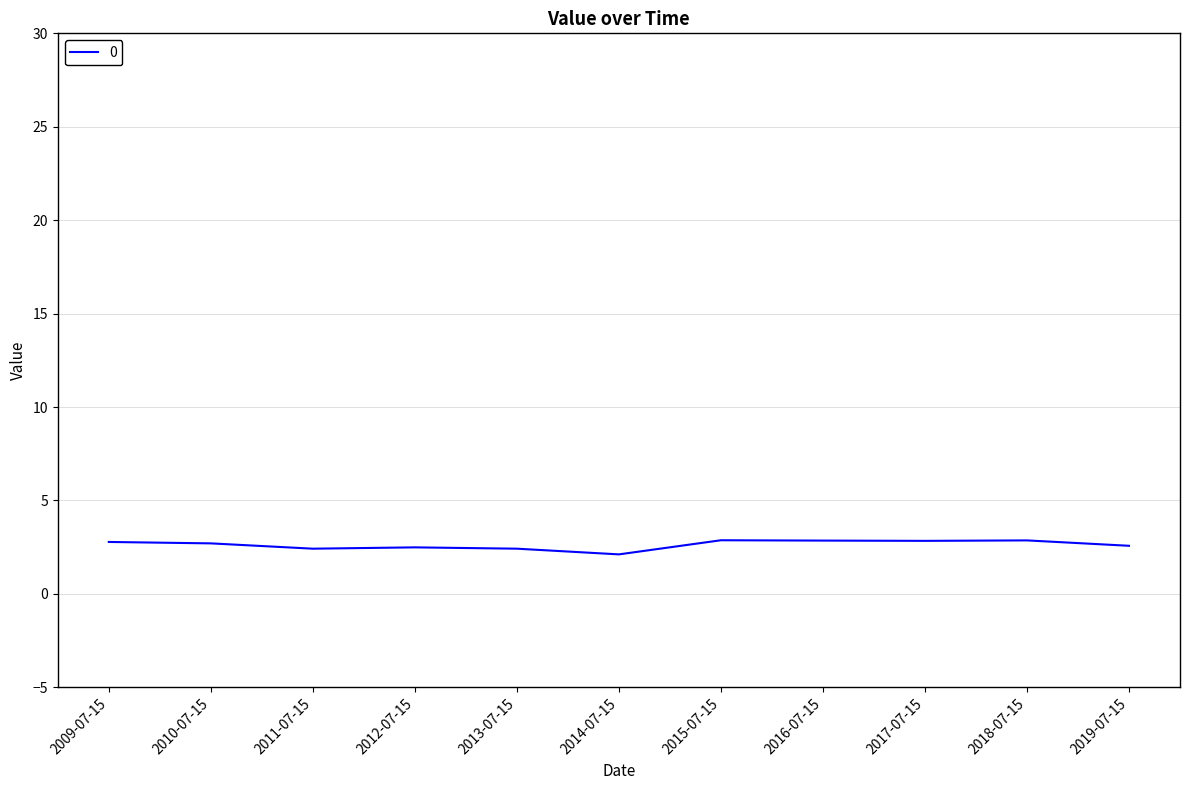

The chart shows a value of 2.1 at 2014-07-15. True or false?

True